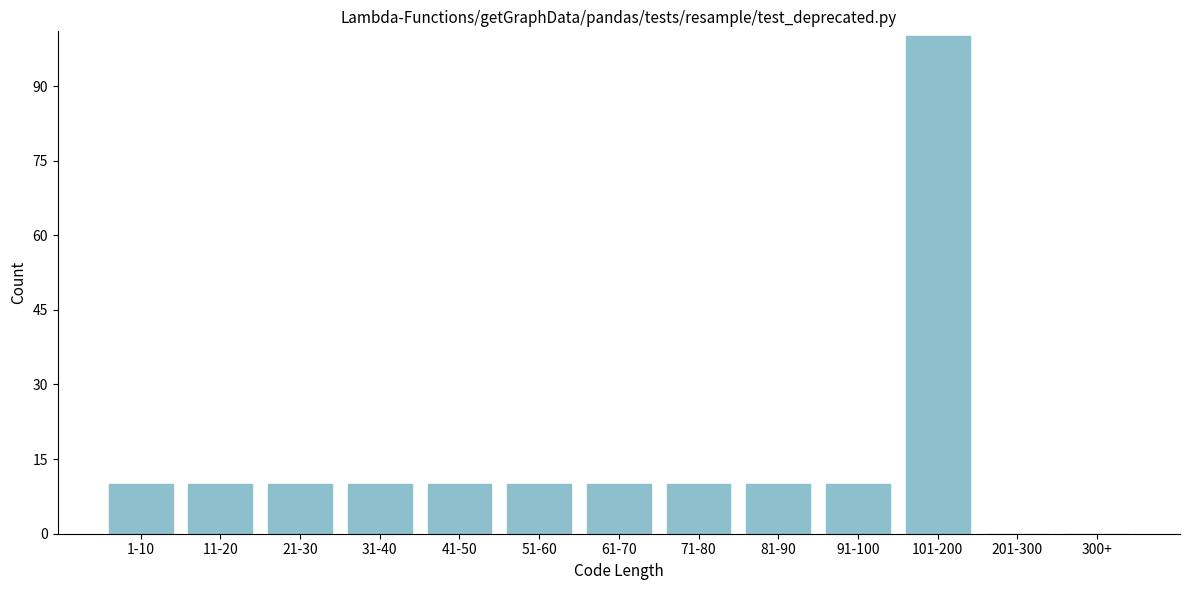

Reading left to right, list all the values displayed in this chart.

1-10=10	11-20=10	21-30=10	31-40=10	41-50=10	51-60=10	61-70=10	71-80=10	81-90=10	91-100=10	101-200=100	201-300=0	300+=0